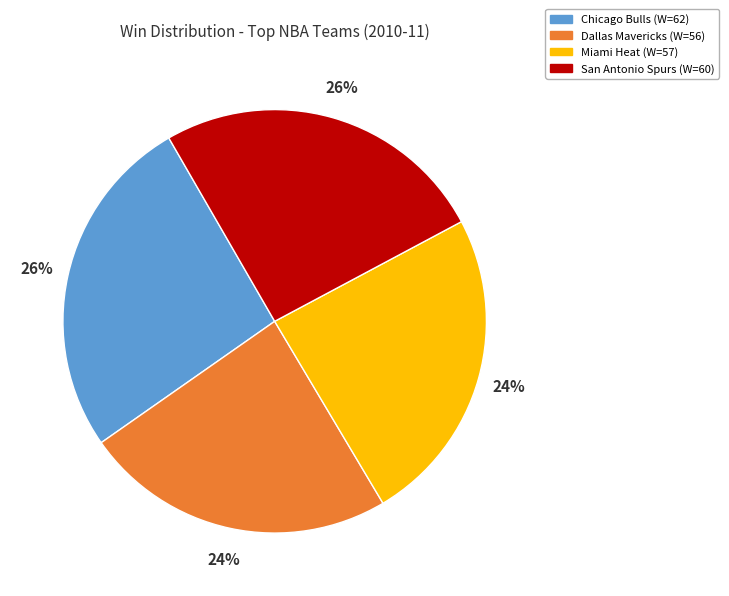

Count the number of slices in the pie.

4